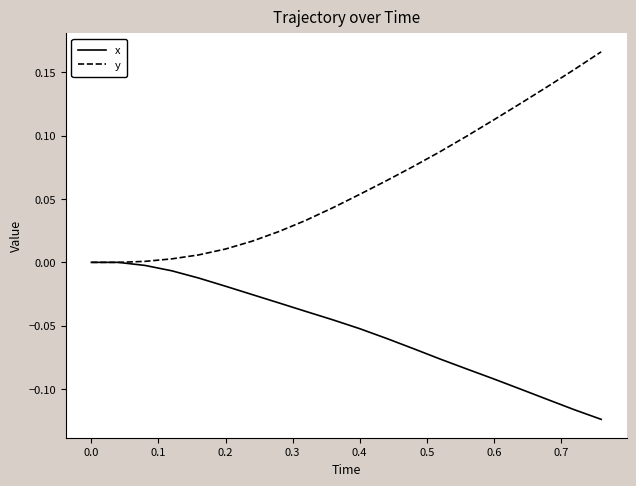

Rank the series by their average value, from highest to lowest.

y, x